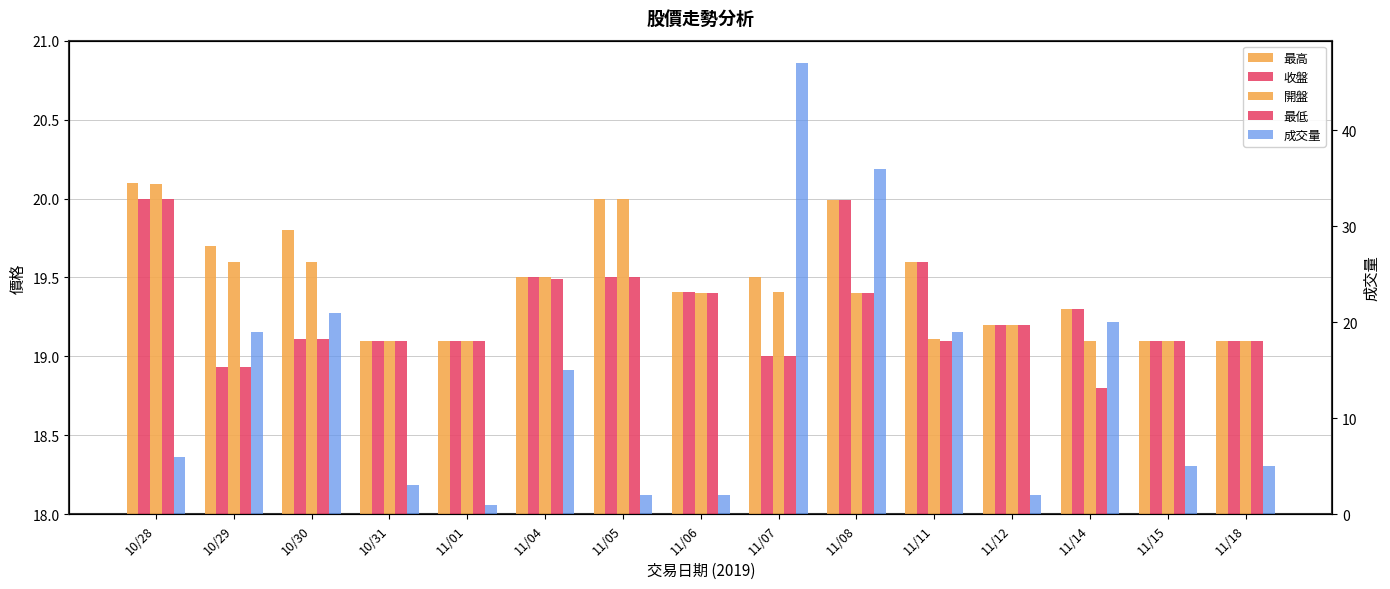

What is the average value of the 最低 series?

19.2